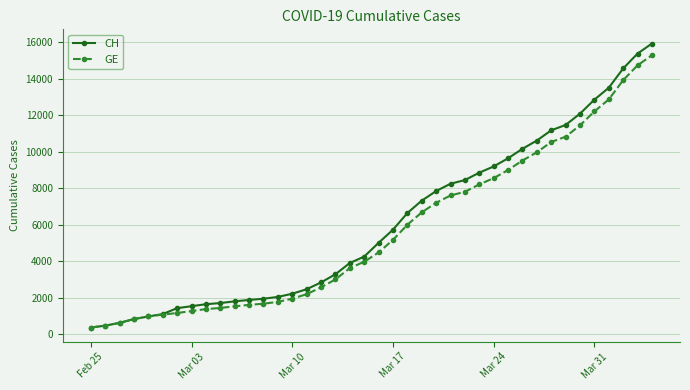

What is the value of the GE point at the 31st from the left?

9520